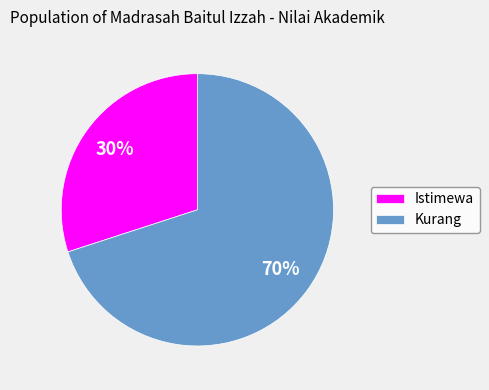

To the nearest percent, what is the combined percentage of Kurang and Istimewa?

100%